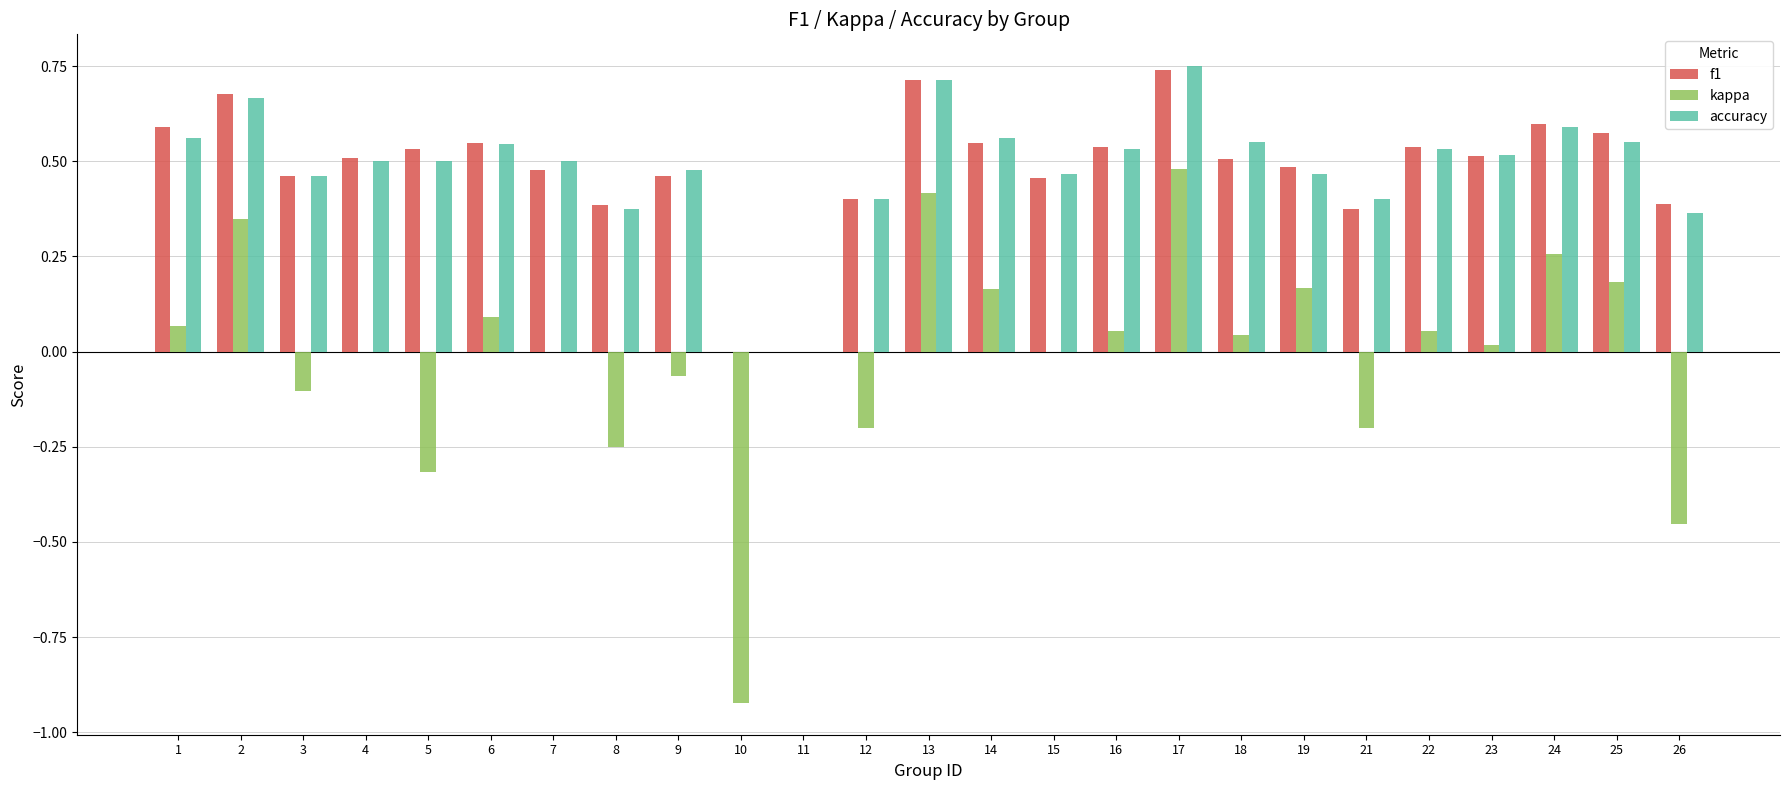

Which series changed the most between 22 and 24?

kappa